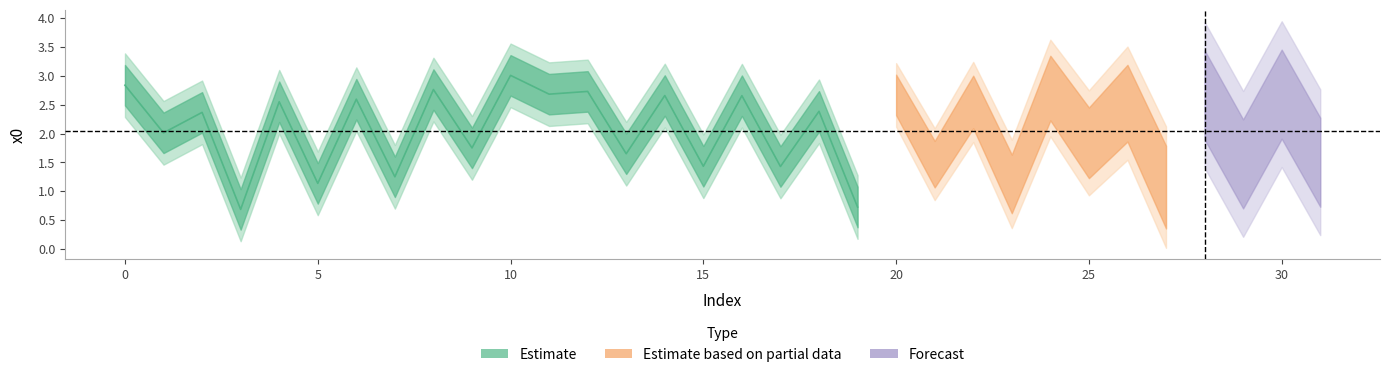

The chart shows a value of 2.2 at 17. True or false?

False